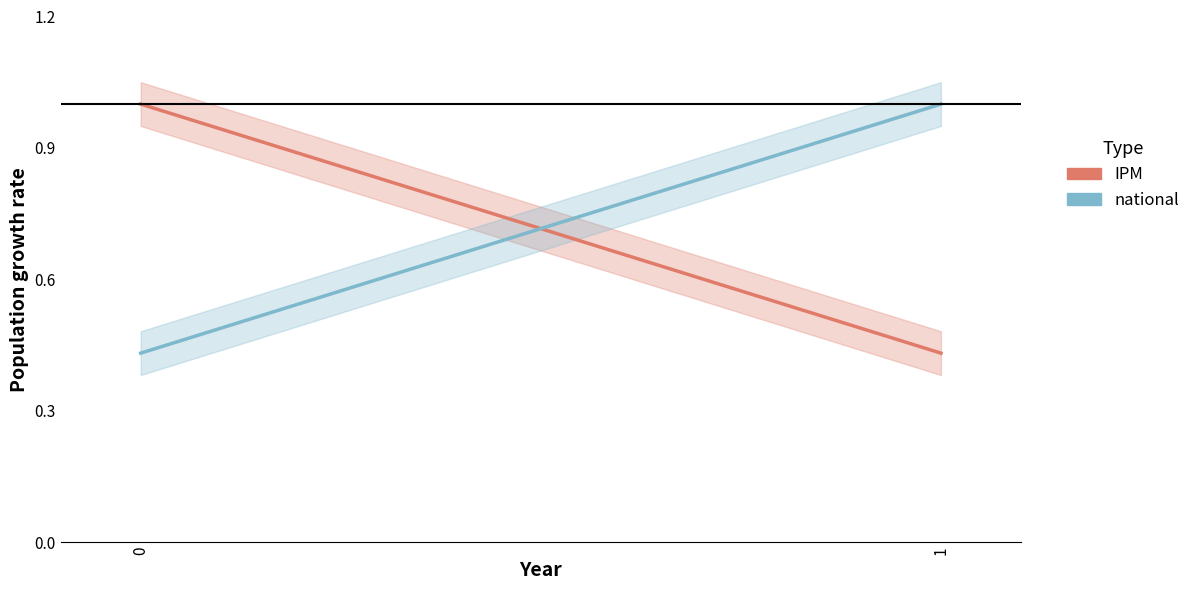

What is the maximum value for IPM?

1.0